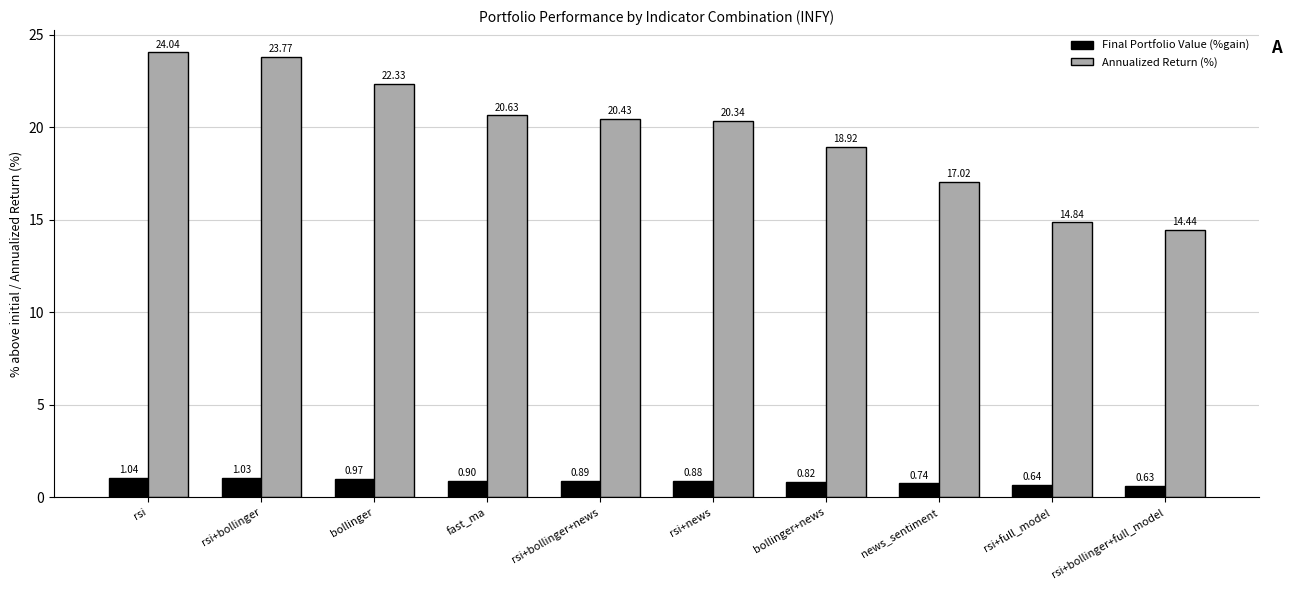

Rank the series by their average value, from highest to lowest.

Annualized Return (%), Final Portfolio Value (%gain)